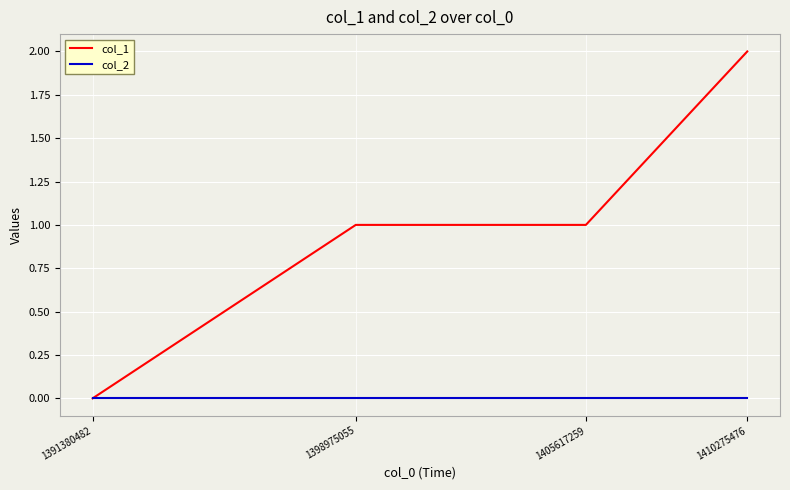

Reading left to right, extract all data points from this chart.

col_1: 1391380482=0	1398975055=1	1405617259=1	1410275476=2
col_2: 1391380482=0	1398975055=0	1405617259=0	1410275476=0